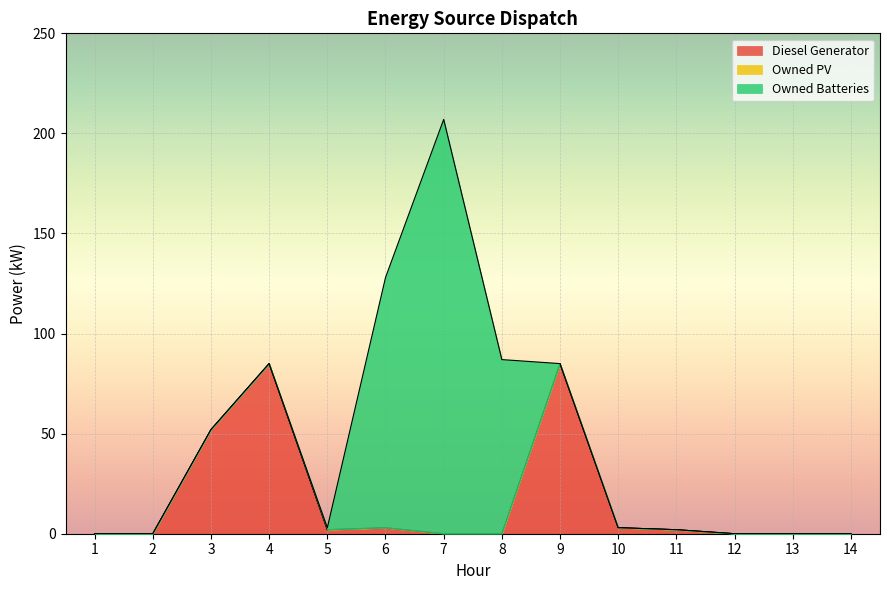

Is it true that Owned Batteries equals -84 at 11?

False